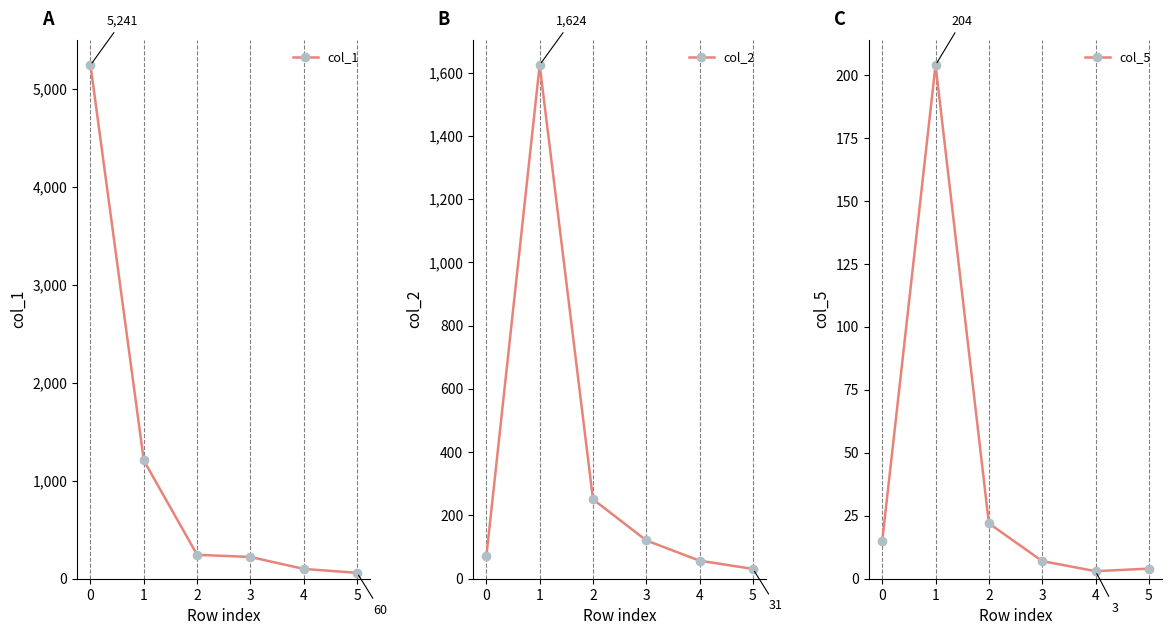

What is the difference between the highest and lowest values at 5?

56